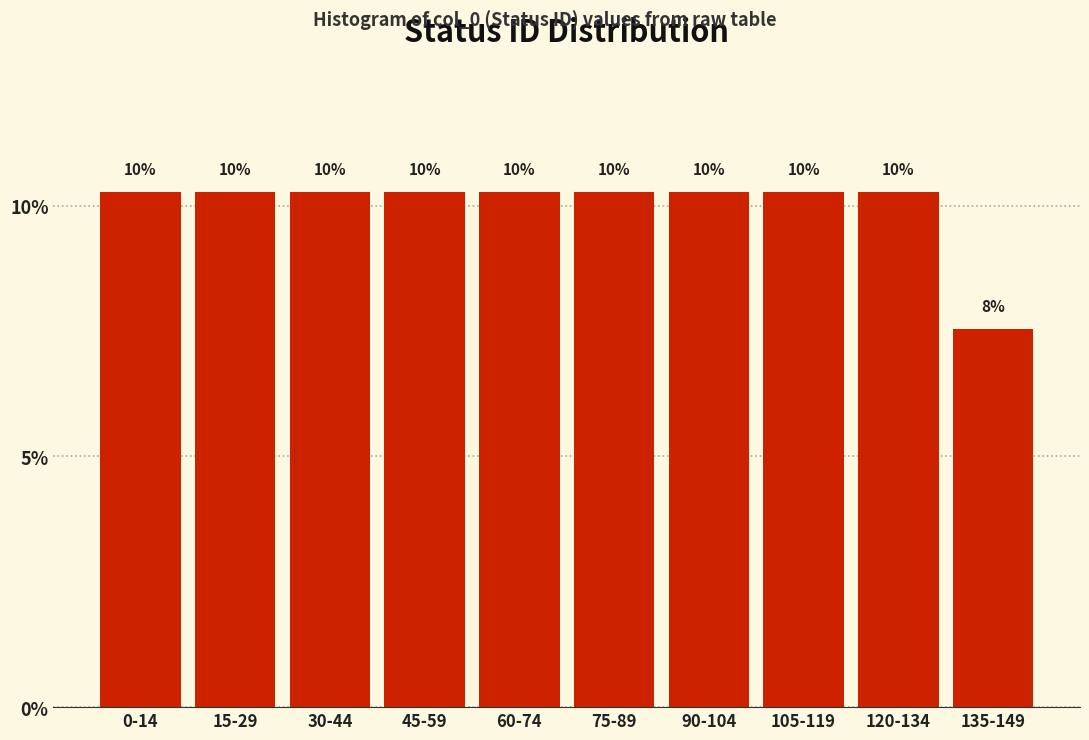

Are the bars horizontal?

No